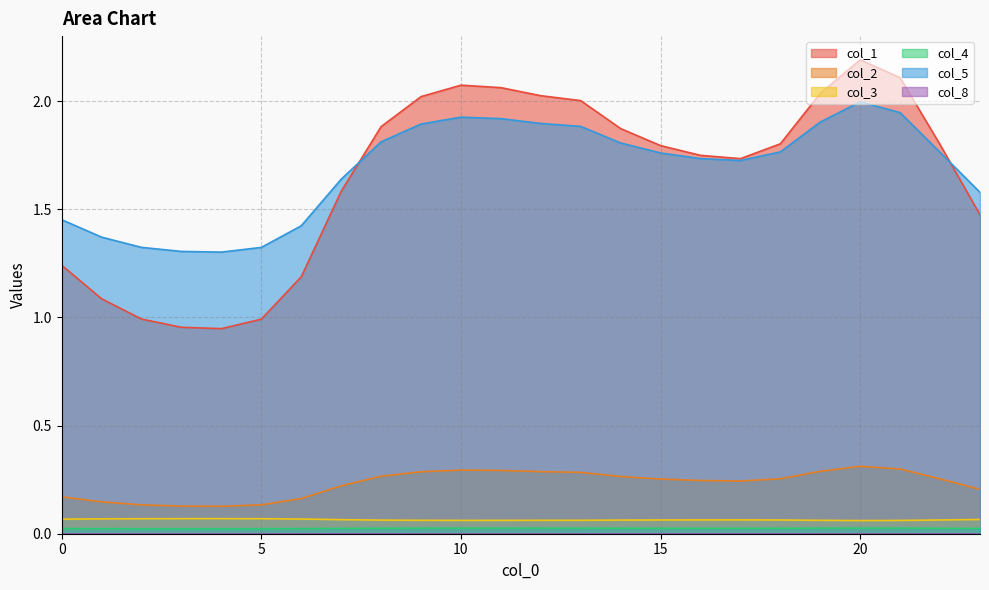

Rank the series by their maximum value, from highest to lowest.

col_1, col_5, col_2, col_3, col_4